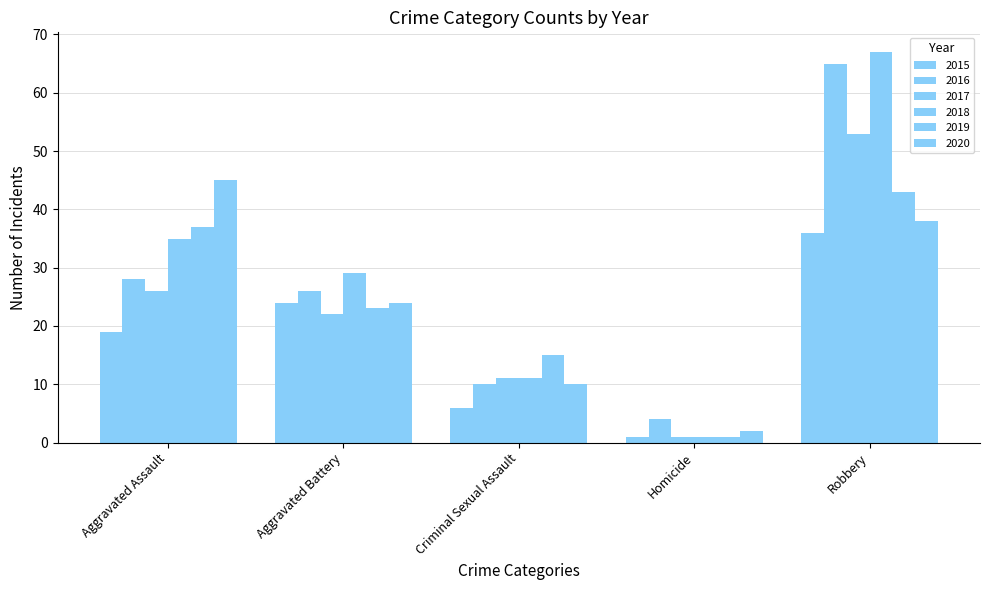

What is the label of the 2nd bar from the right?

Homicide